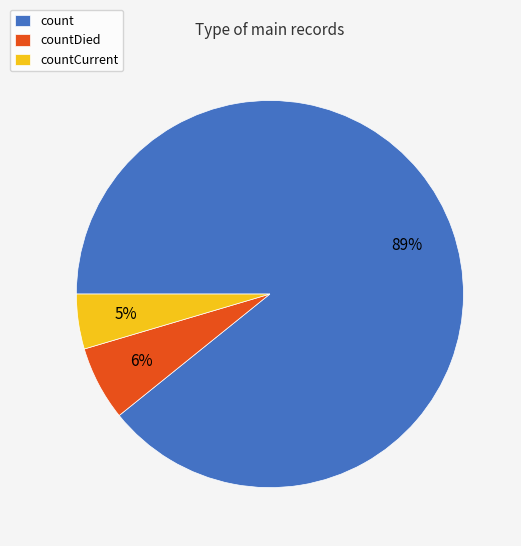

How many slices are in this pie chart?

3